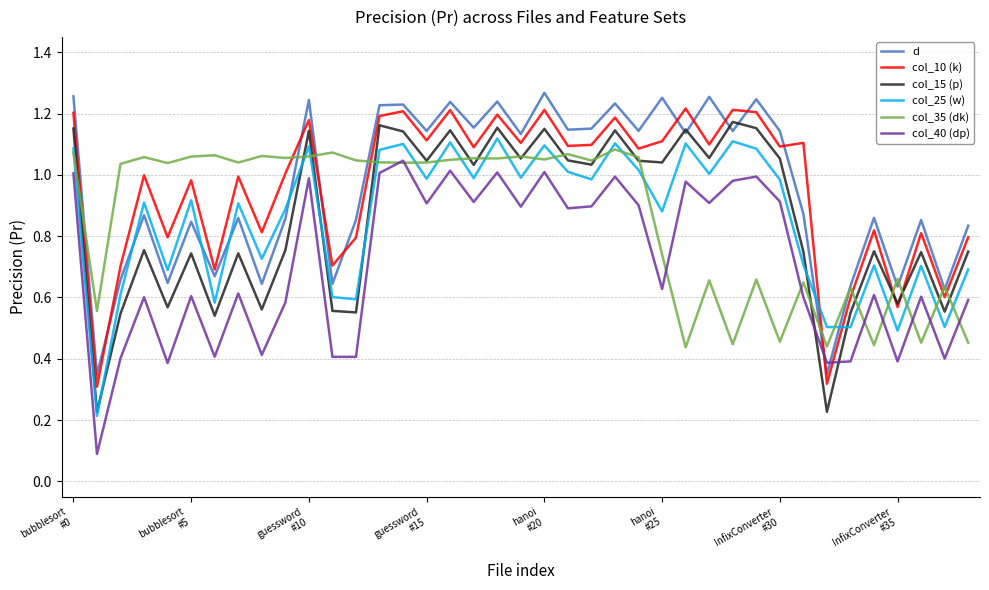

Which series ends up on top after the final intersection of d and col_10 (k)?

d